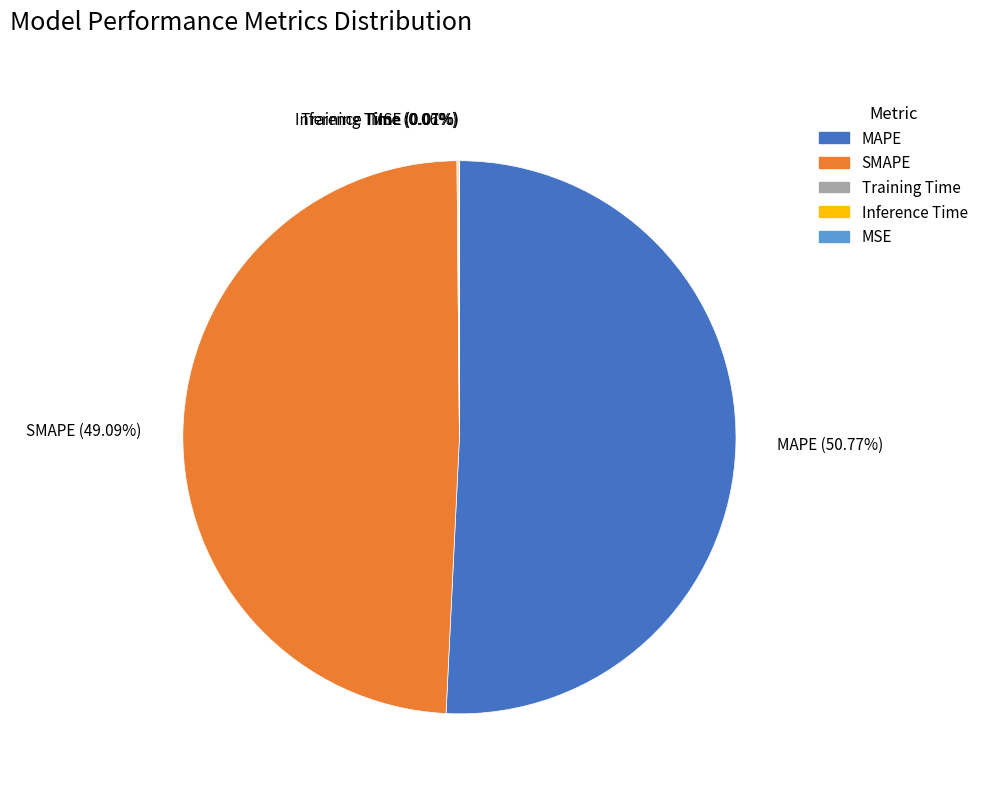

Which slice is the largest?

MAPE